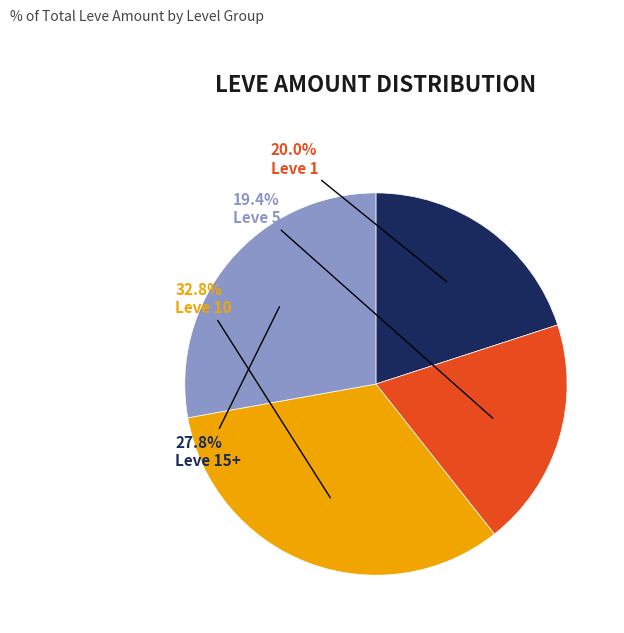

How many segments does this pie chart have?

4